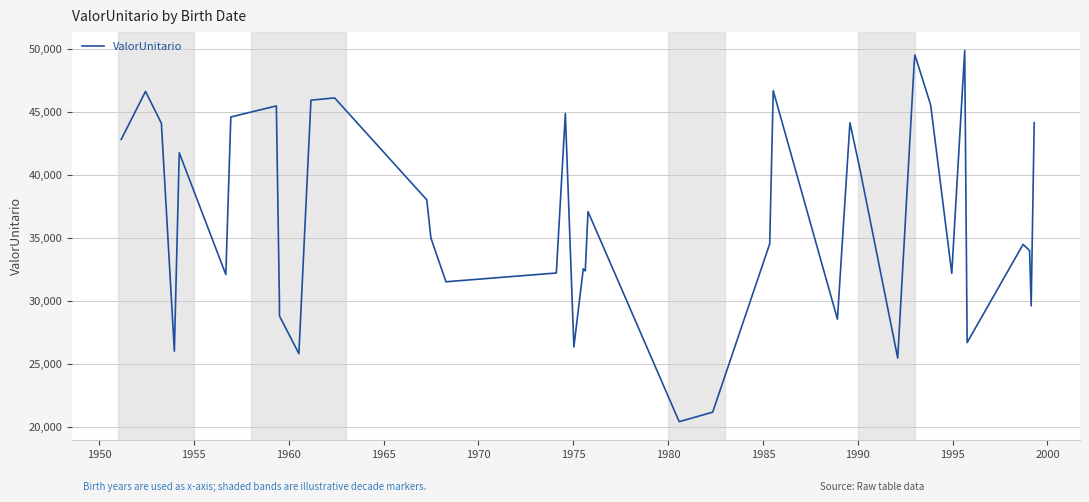

Count the number of data series in this chart.

1